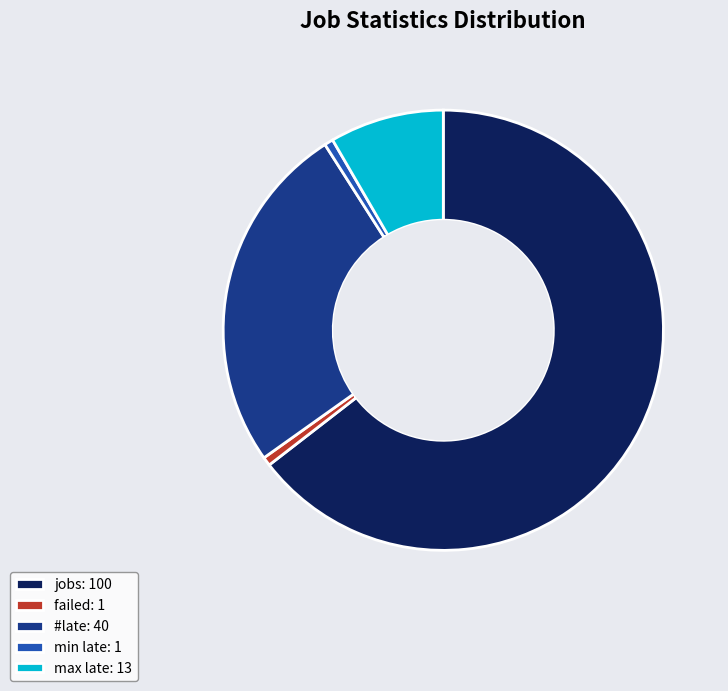

Does jobs: 100 represent more than half of the total?

Yes